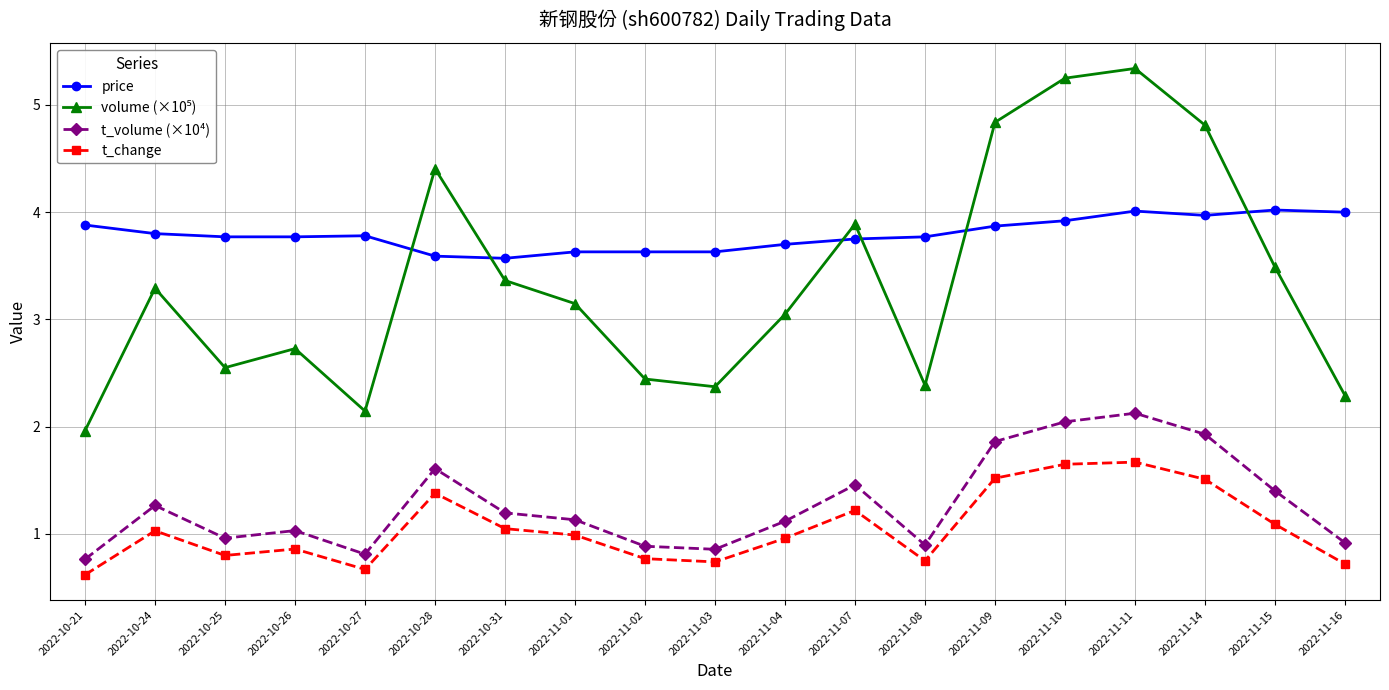

In t_change, how many points are lower than both neighbors (excluding endpoints)?

4